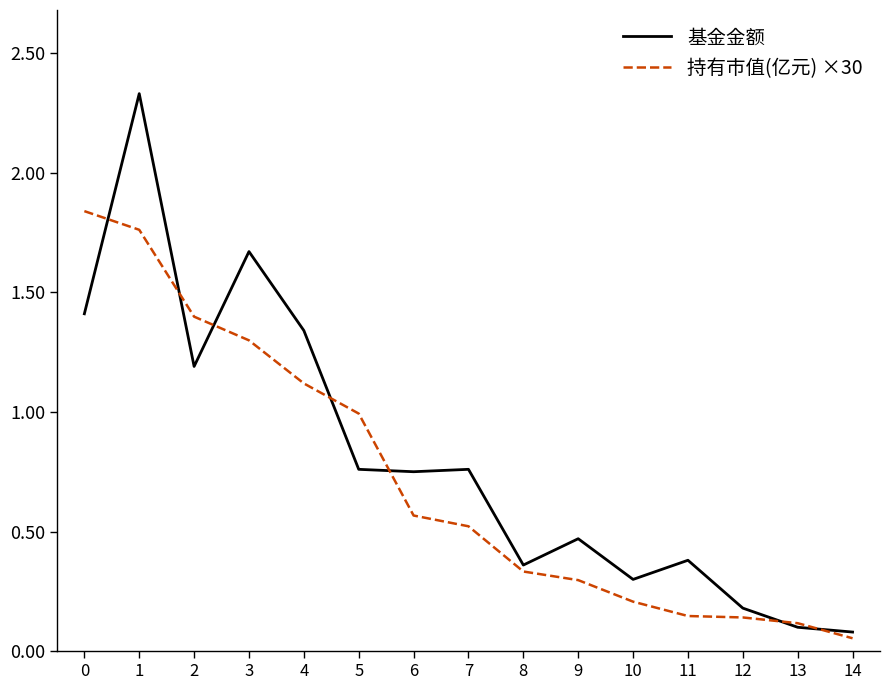

After their last crossing, which series has the higher values: 基金金额 or 持有市值(亿元) ×30?

基金金额